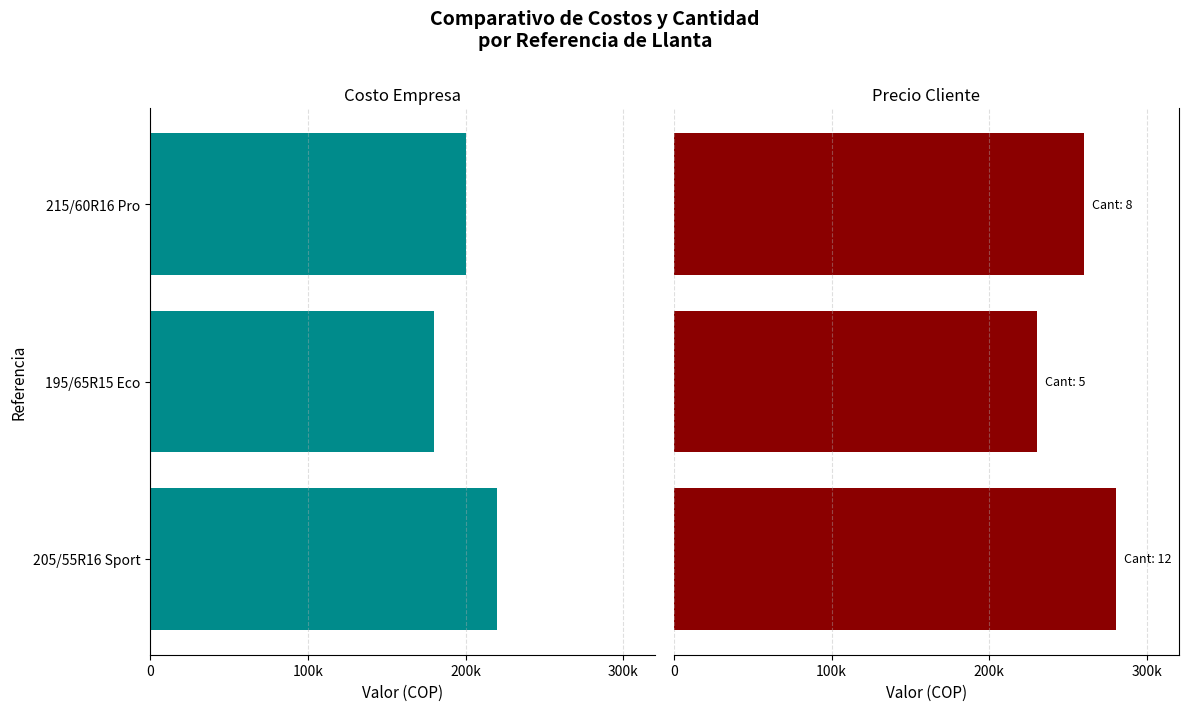

What is the minimum value for Precio Cliente?

230000